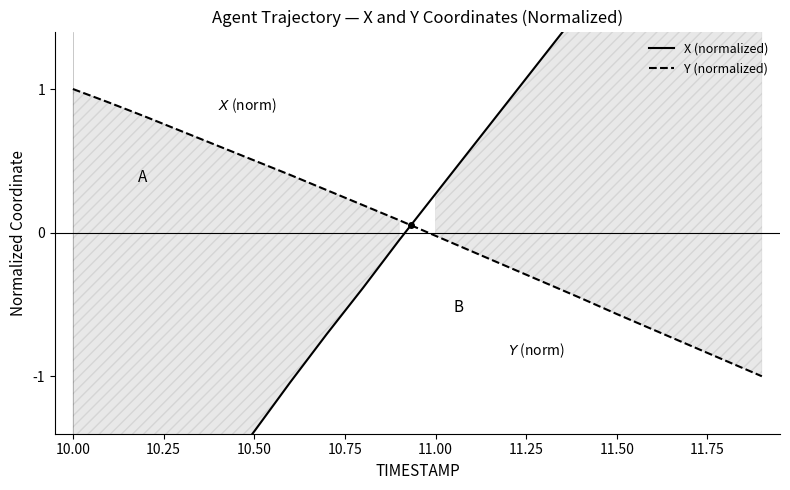

Where is Y (normalized) nearest to the value 0?

11.00